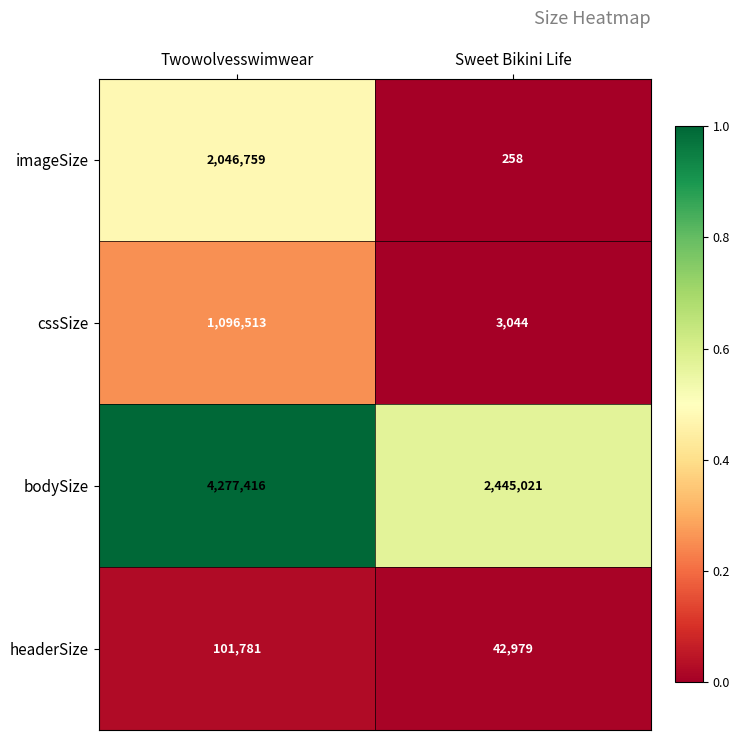

What is the total value across all series at Twowolvesswimwear?

7522469